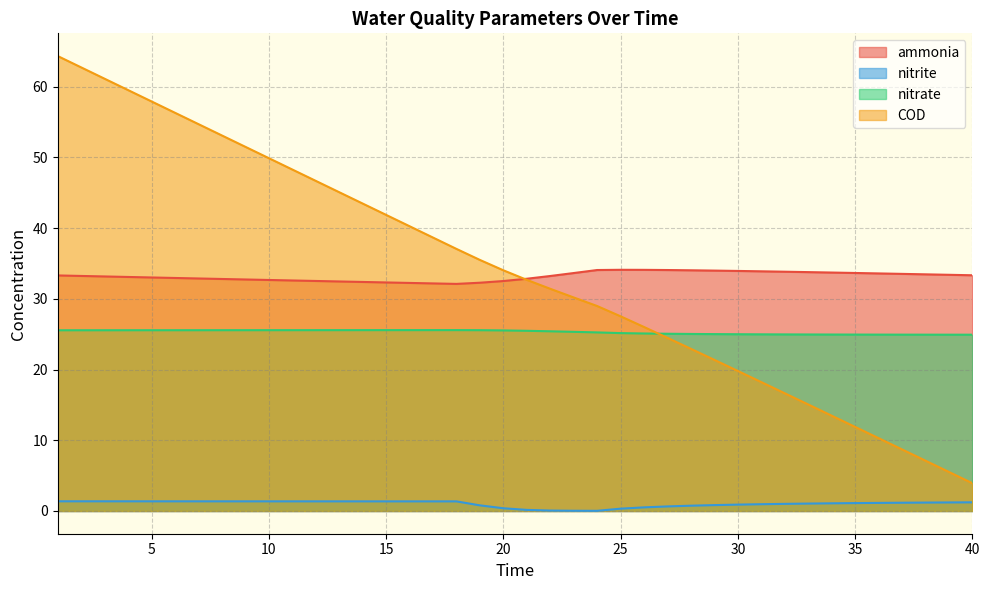

True or false: nitrite and nitrate intersect in this chart.

False